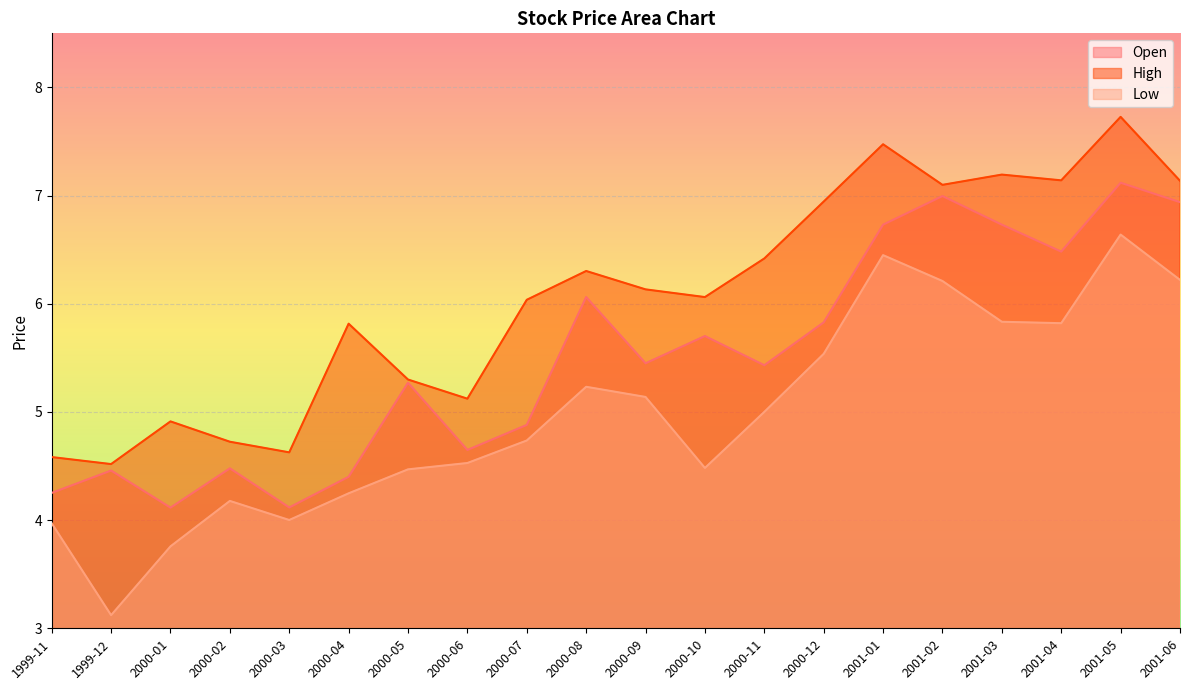

At which category is the sum across all series the highest?

2001-05